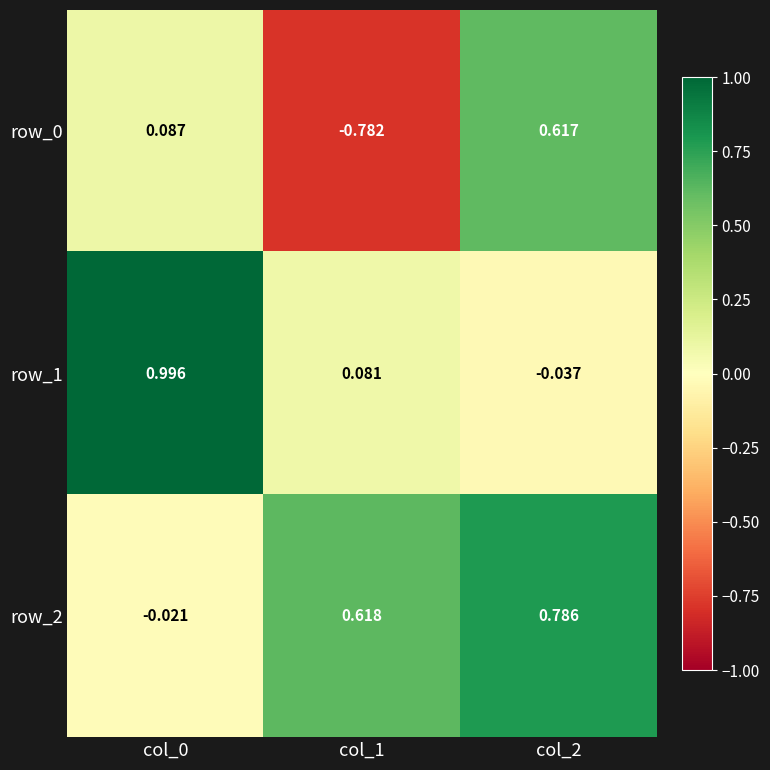

Which series has the largest total across all categories?

row_2